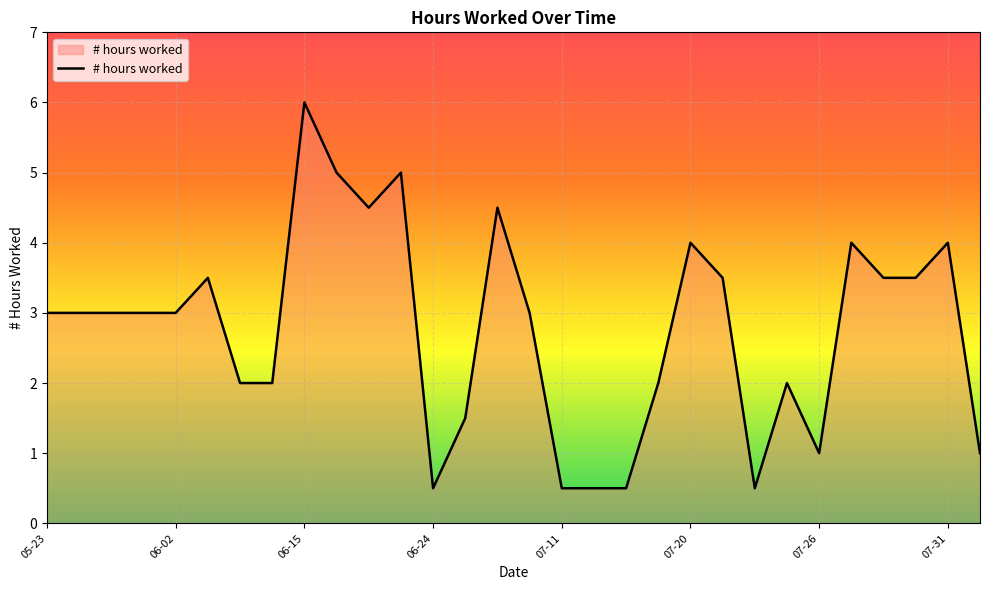

What is the difference between the maximum and minimum values?

5.5